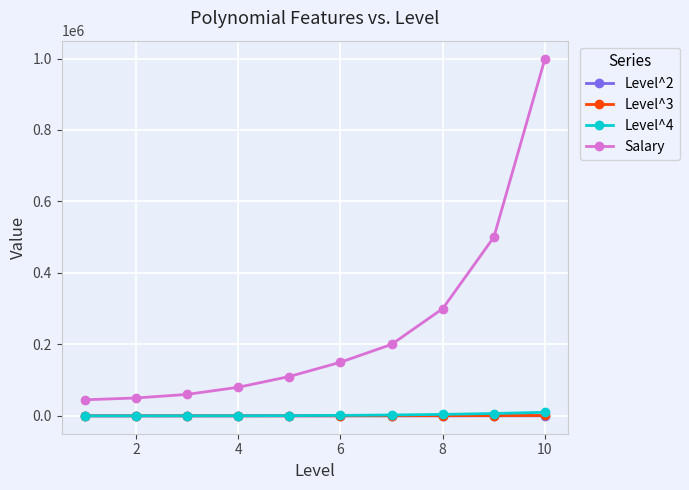

True or false: Salary and Level^3 intersect in this chart.

False